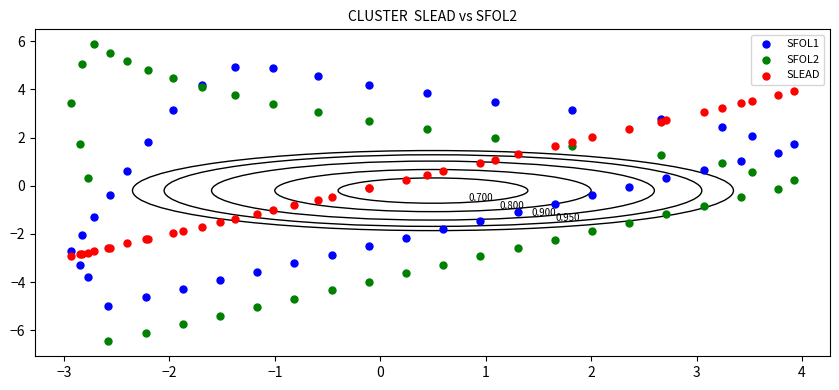

Which series contains the highest Y value?

SFOL2